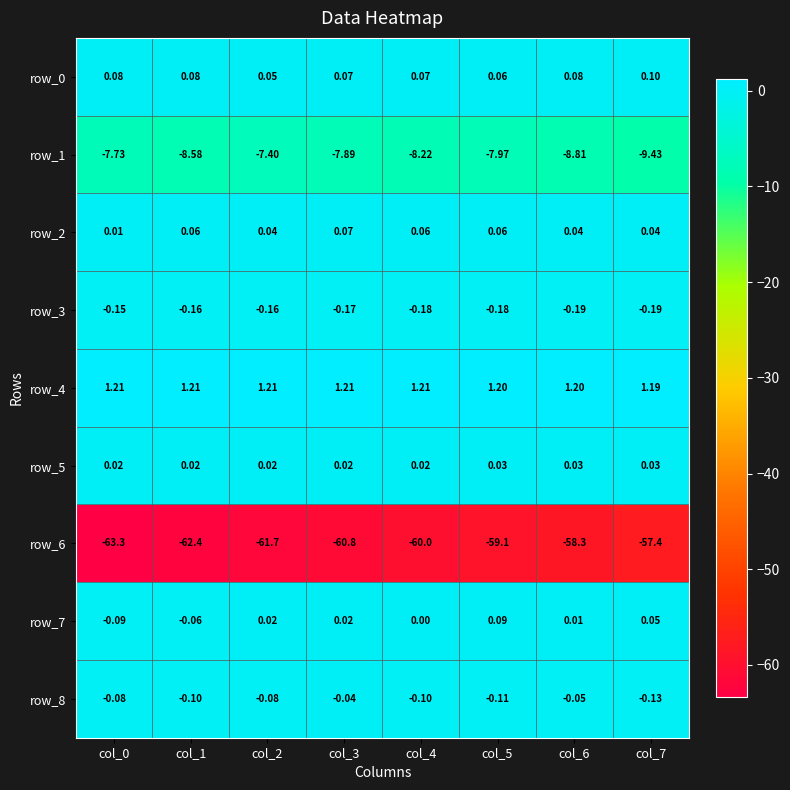

Is the value of row_0 at col_1 greater than the value of row_5 at col_4?

Yes